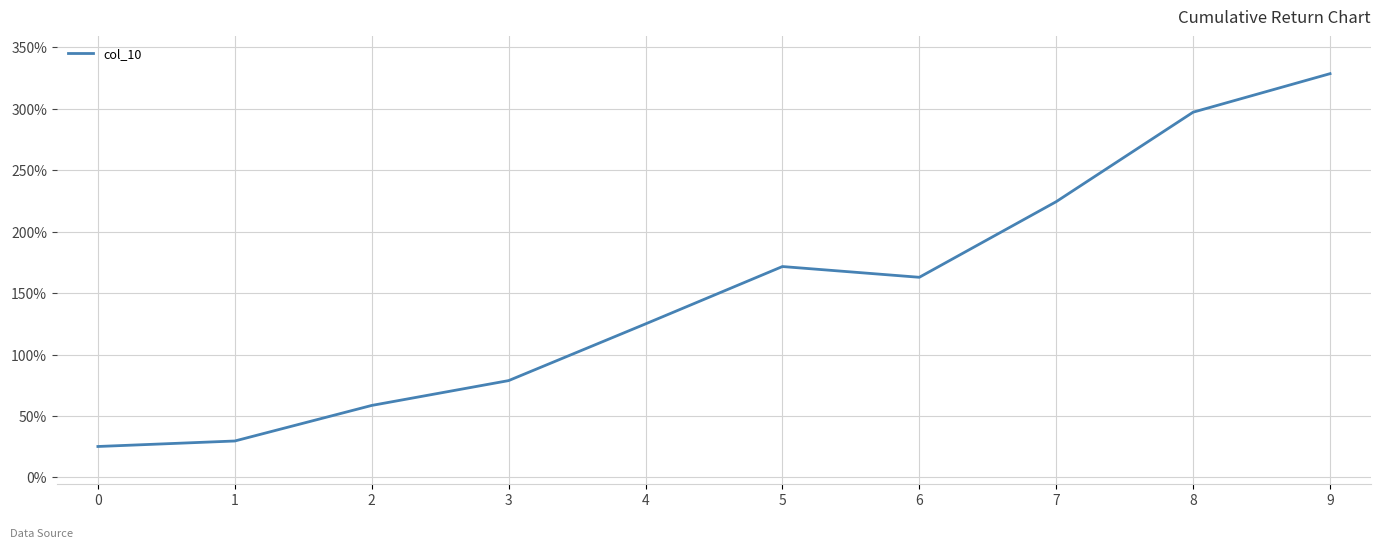

True or false: the data has more than 2 interior local peaks.

False